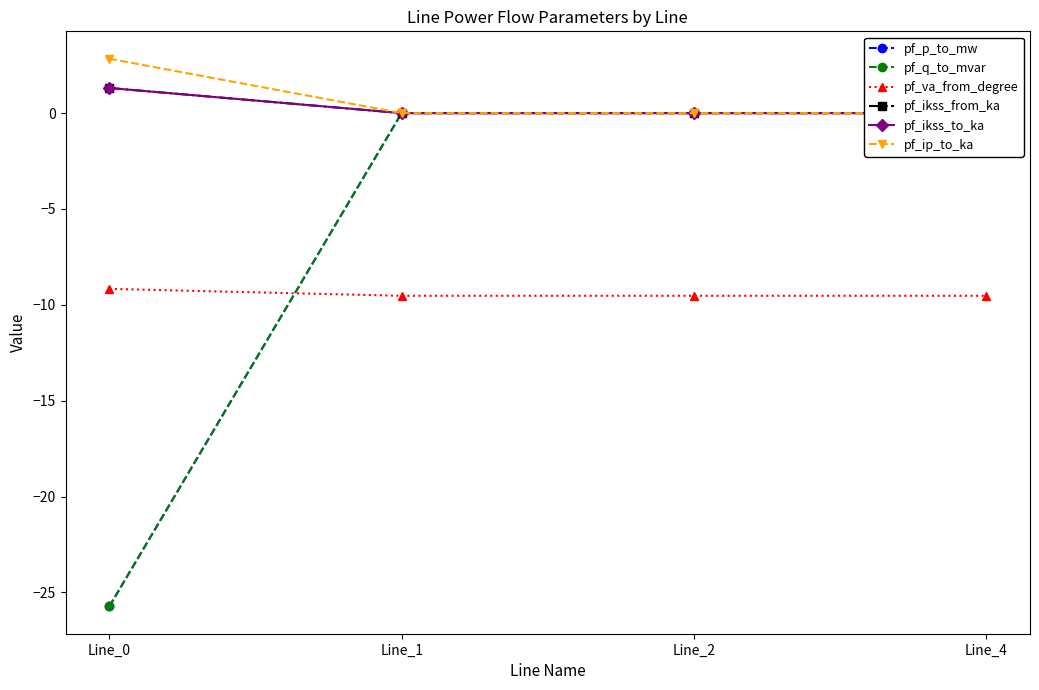

True or false: pf_q_to_mvar and pf_ikss_from_ka cross at least once.

True